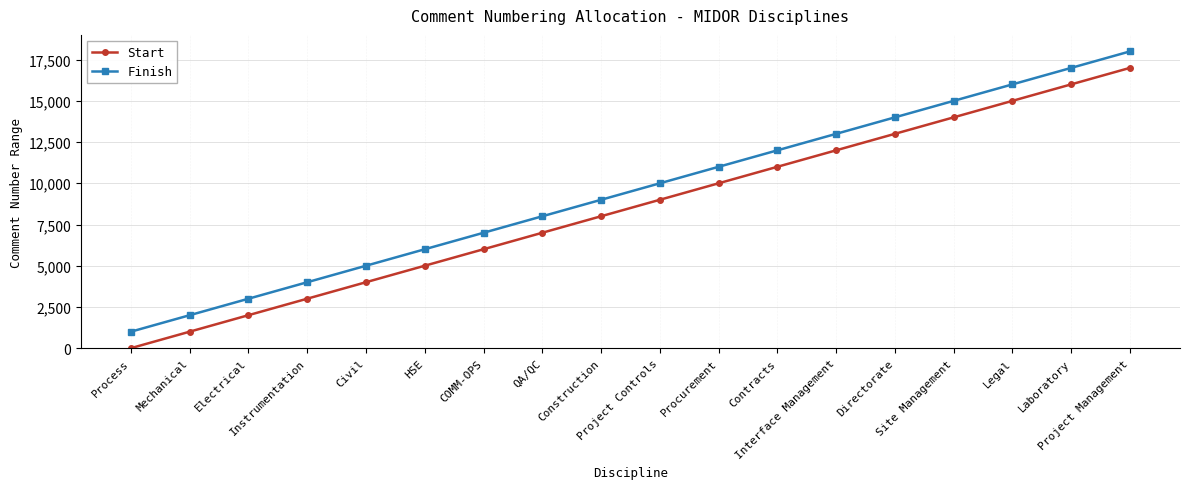

What is the average value of the Finish series?

9500